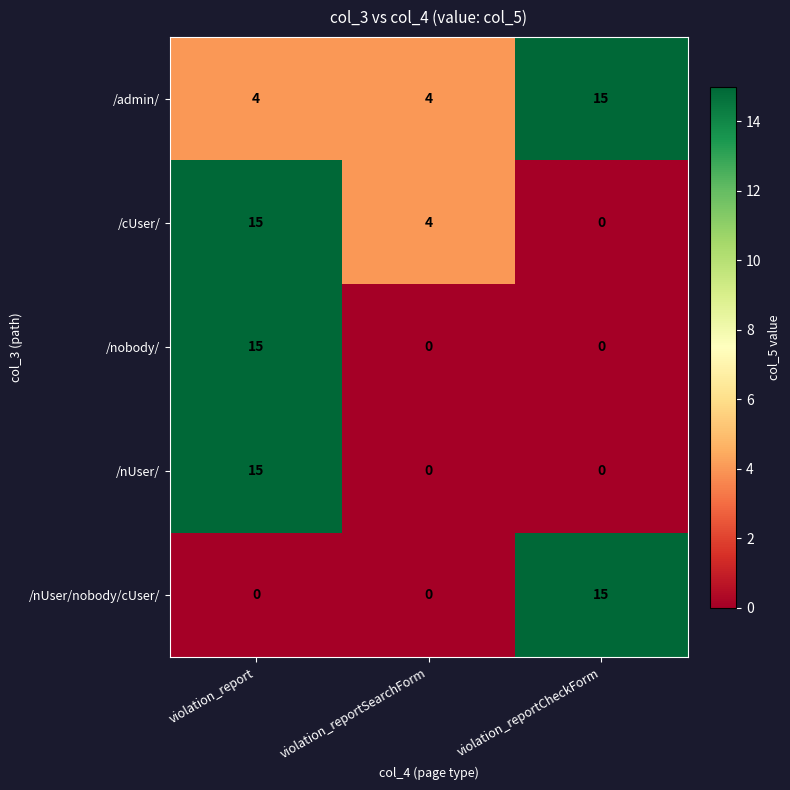

What is the sum of the /cUser/ values at violation_reportSearchForm and violation_report?

19